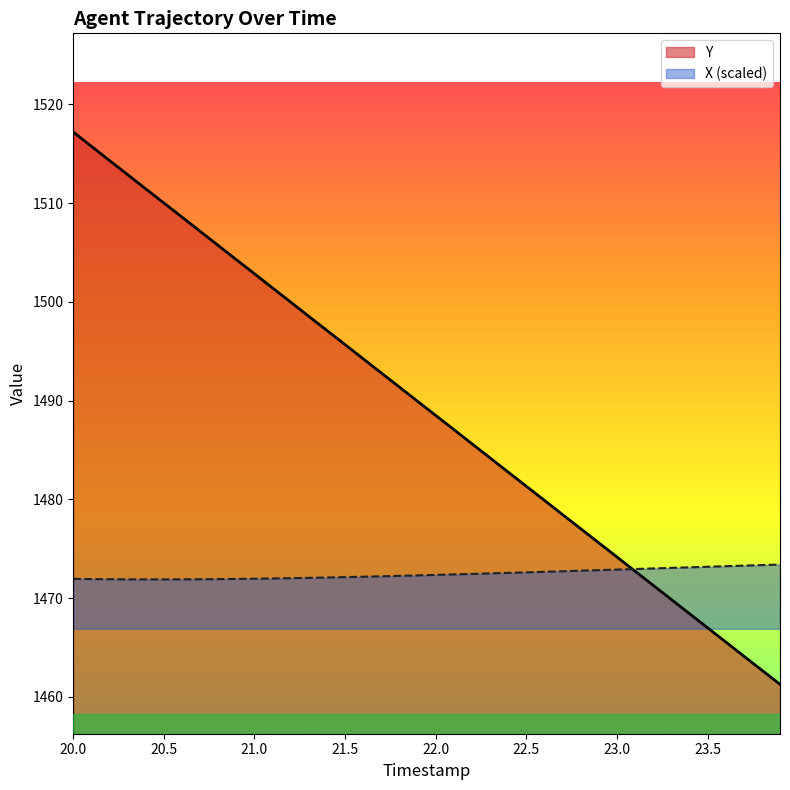

List the series in order of their peak value, lowest first.

X (scaled), Y